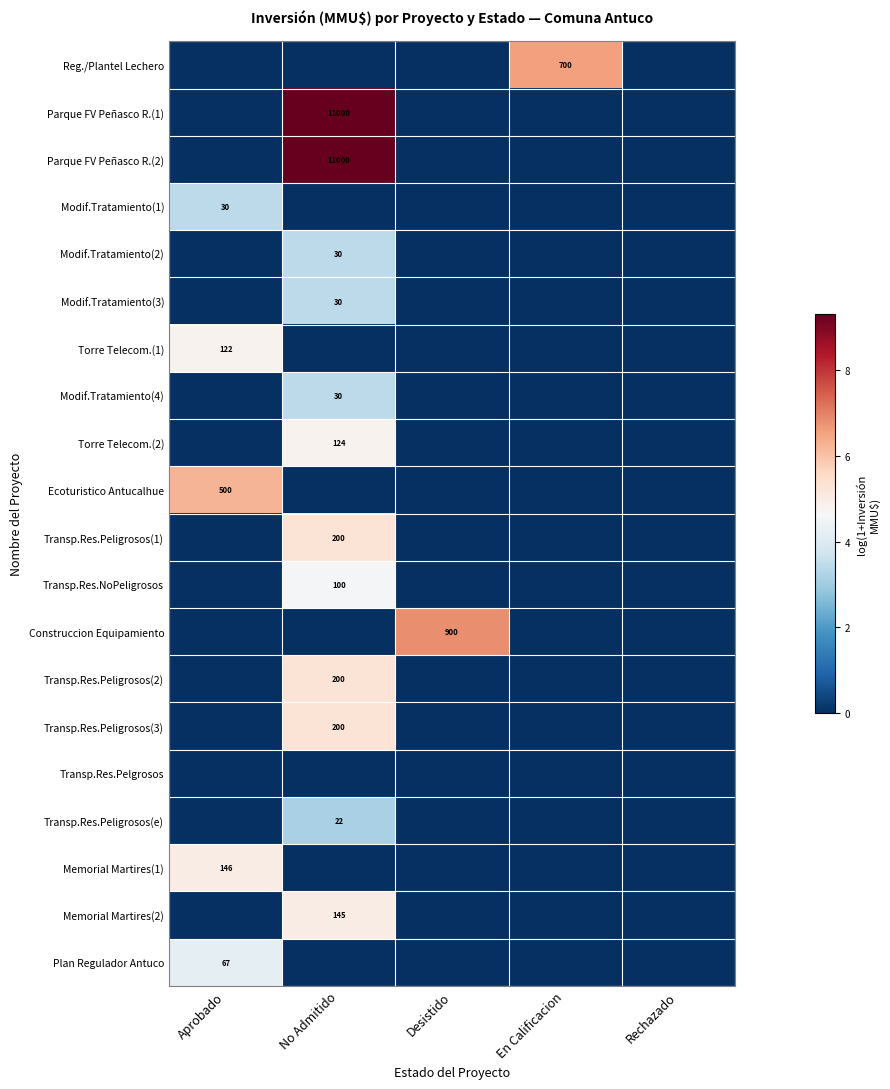

What is the difference between the maximum and minimum values in the Transp.Res.Peligrosos(3) series?

5.3